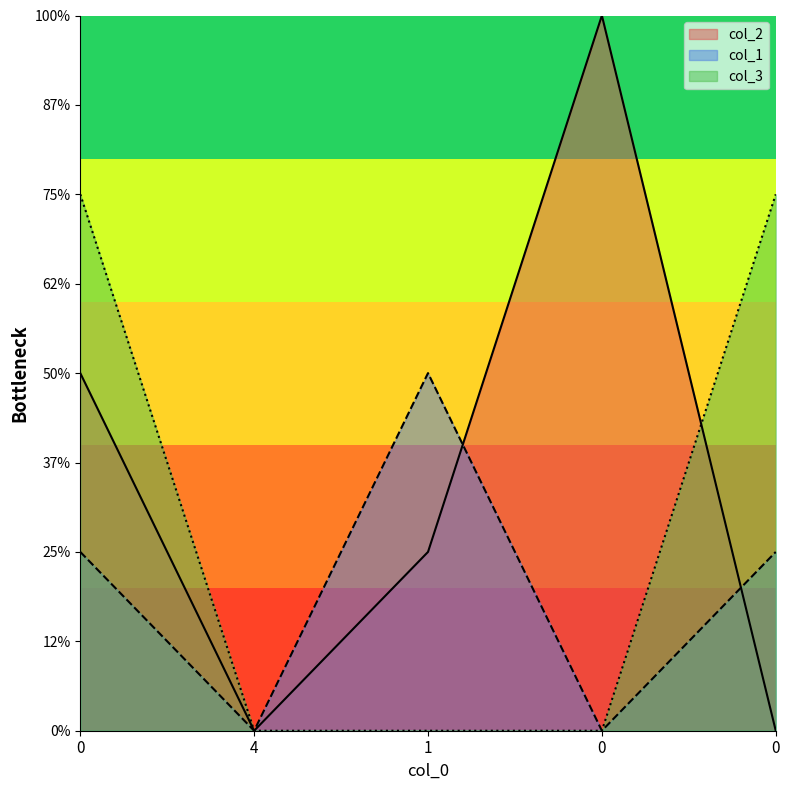

True or false: col_3 has a value of 0 at 1.

True